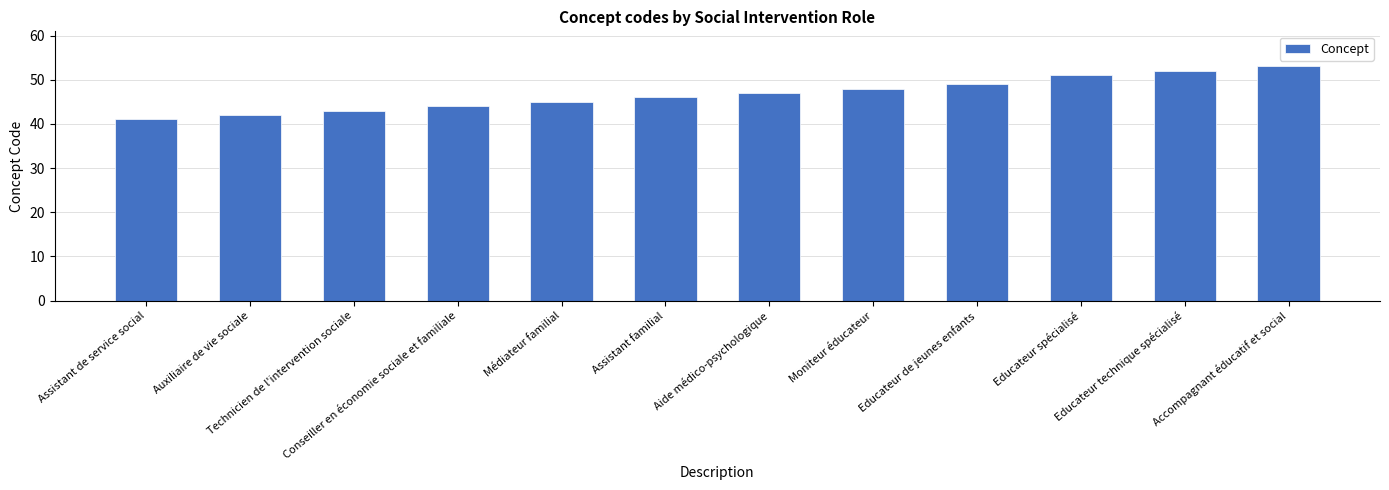

What is the label of the 5th bar from the left?

Médiateur familial